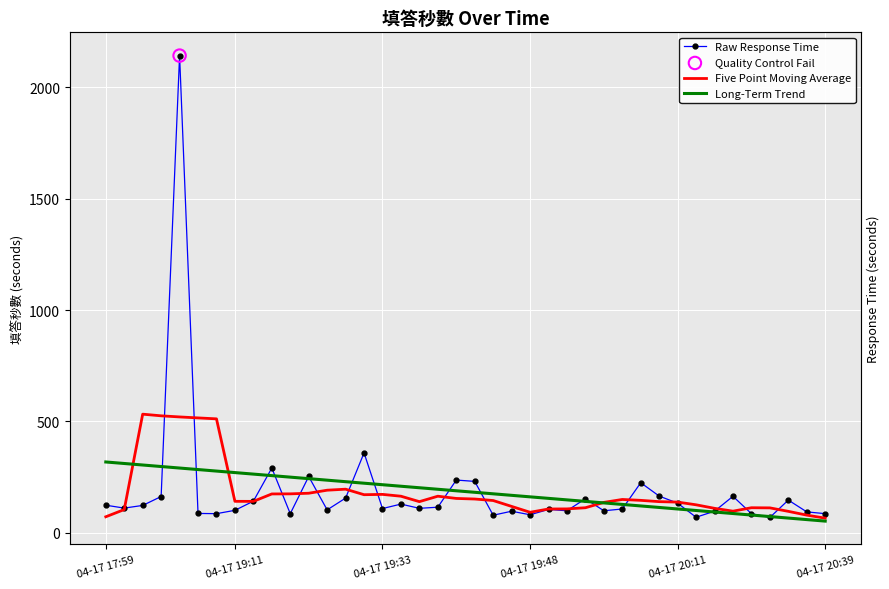

Which series contains the highest Y value?

Raw Response Time